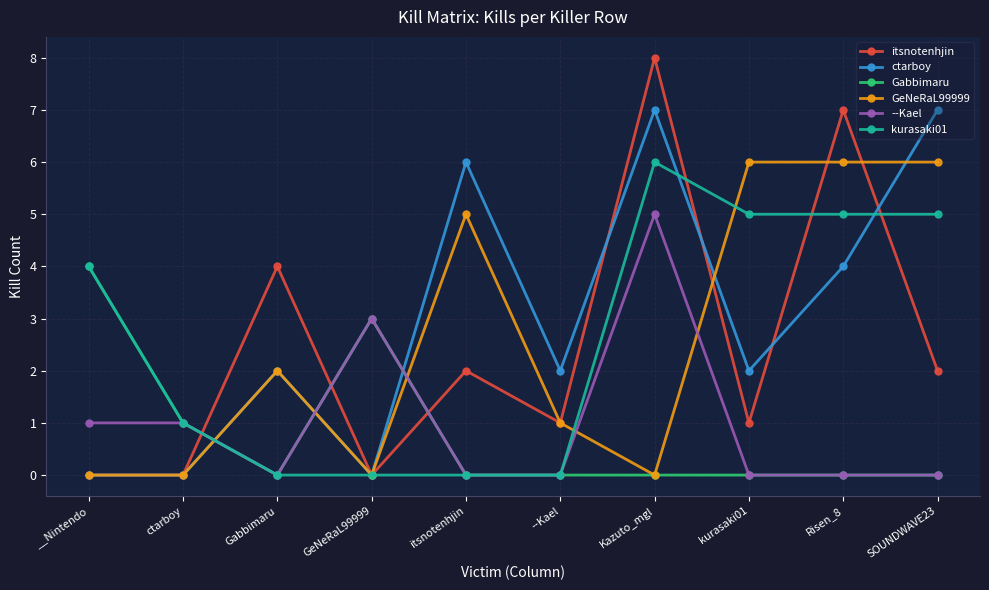

What is the maximum value for GeNeRaL99999?

6